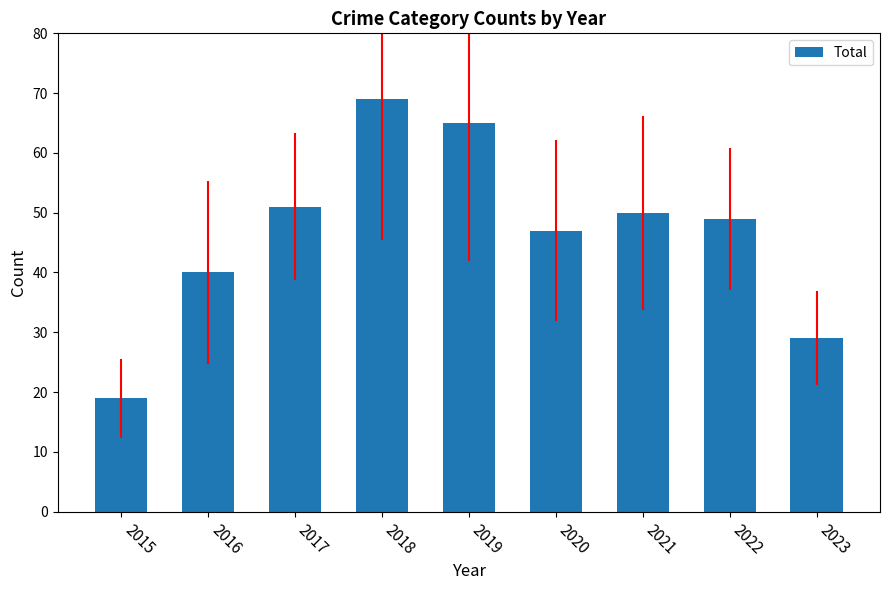

The value at 2020 is 18. True or false?

False